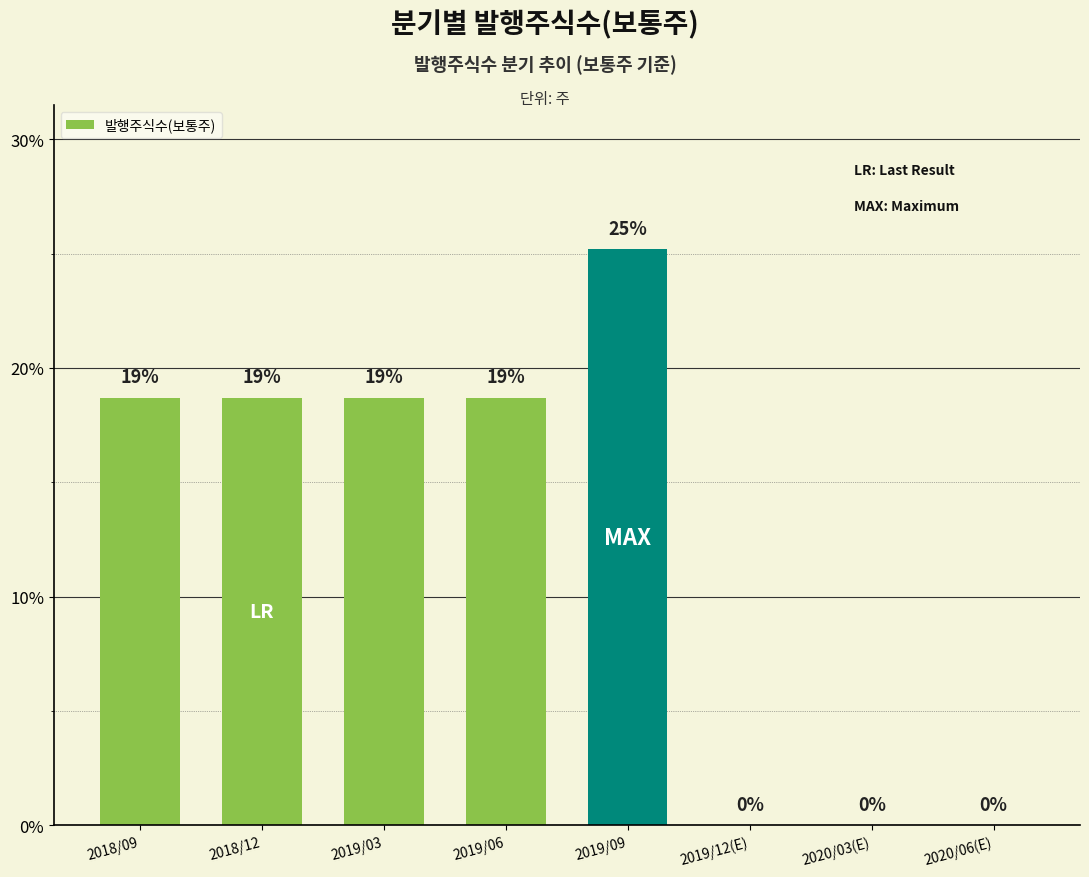

Which category has the lowest value across all series?

2019/12(E)